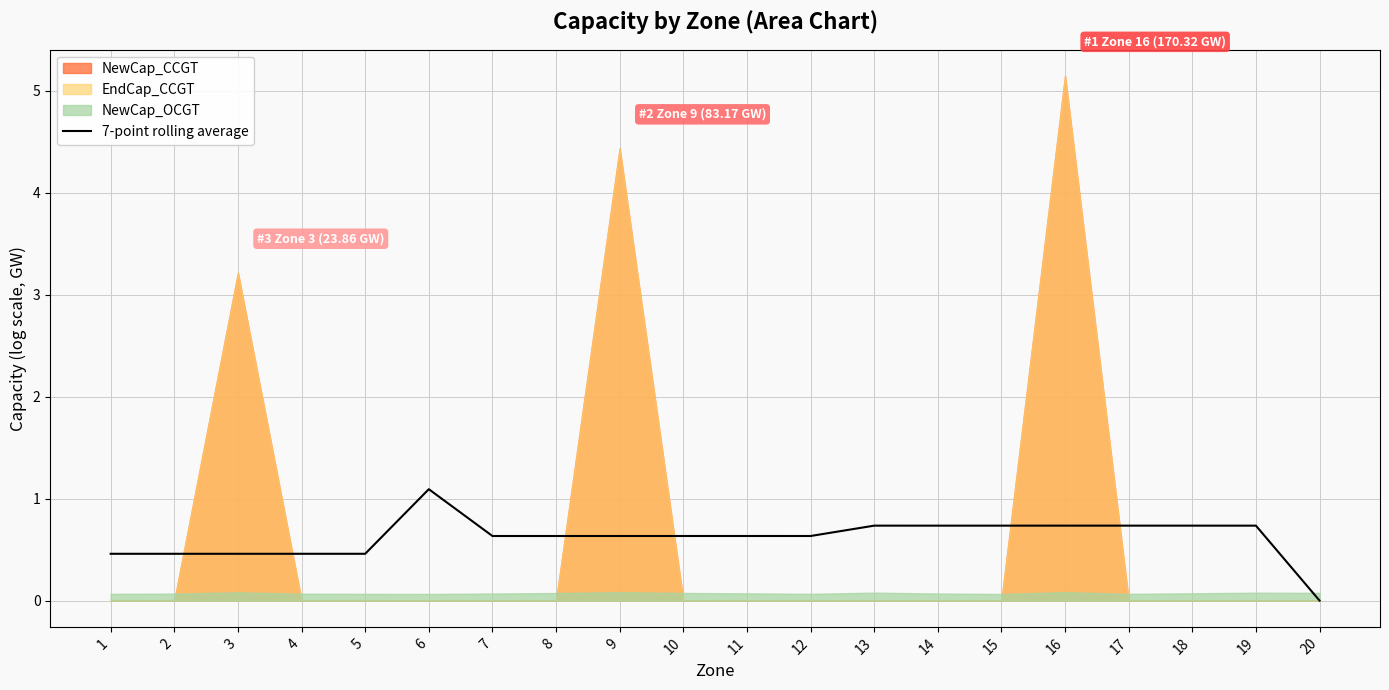

How many interior local peaks (higher than both neighbors) does the data have?

4